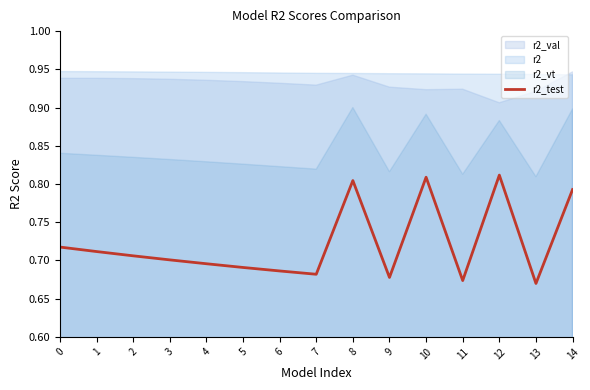

True or false: r2_test has a value of 0.5 at 0.

False